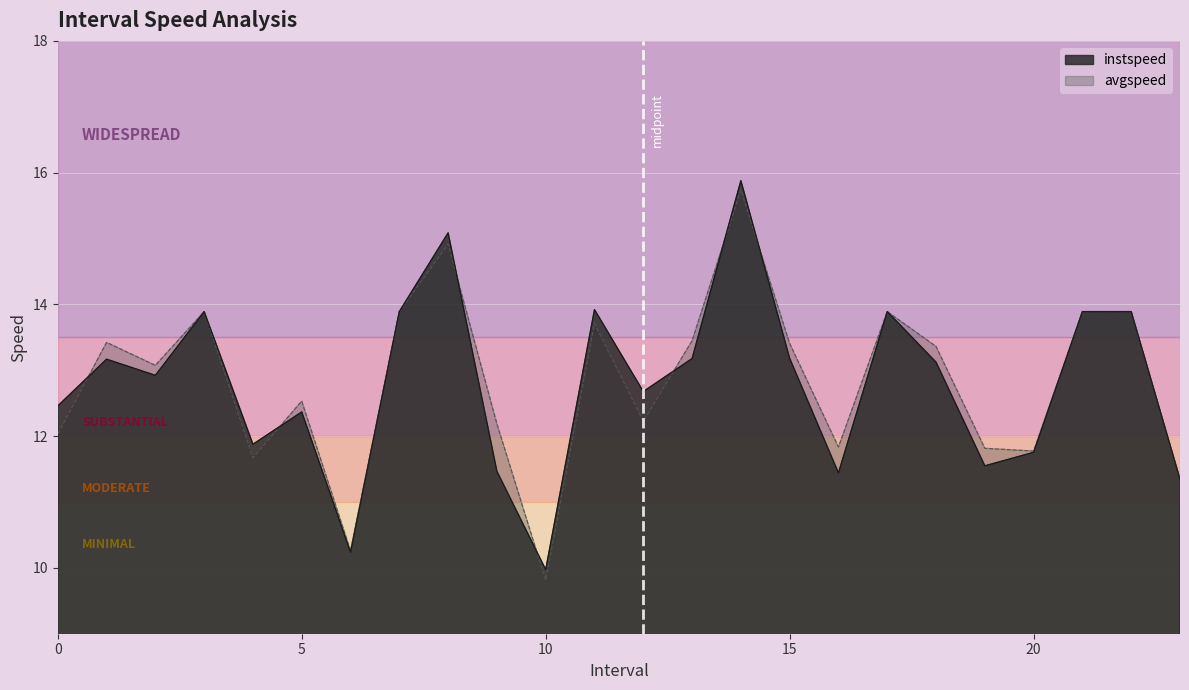

Which series changed the most between 12.0 and 13.0?

avgspeed